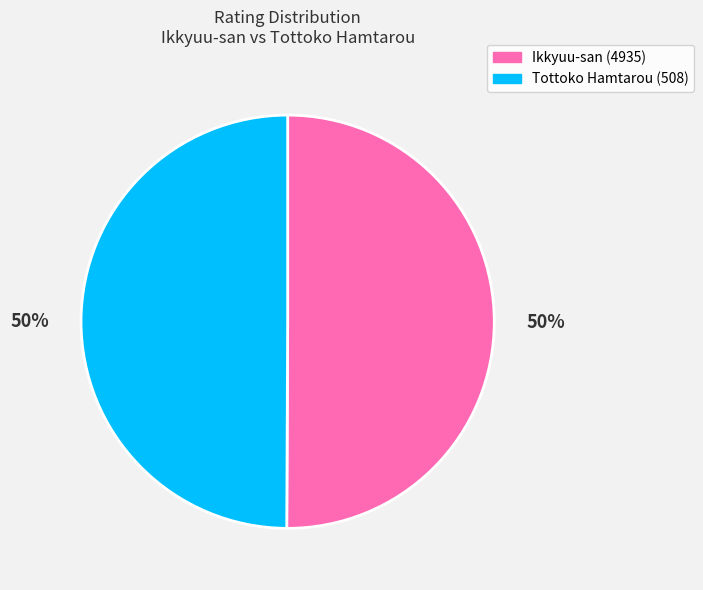

True or false: Tottoko Hamtarou (508) accounts for 37% of the total.

False